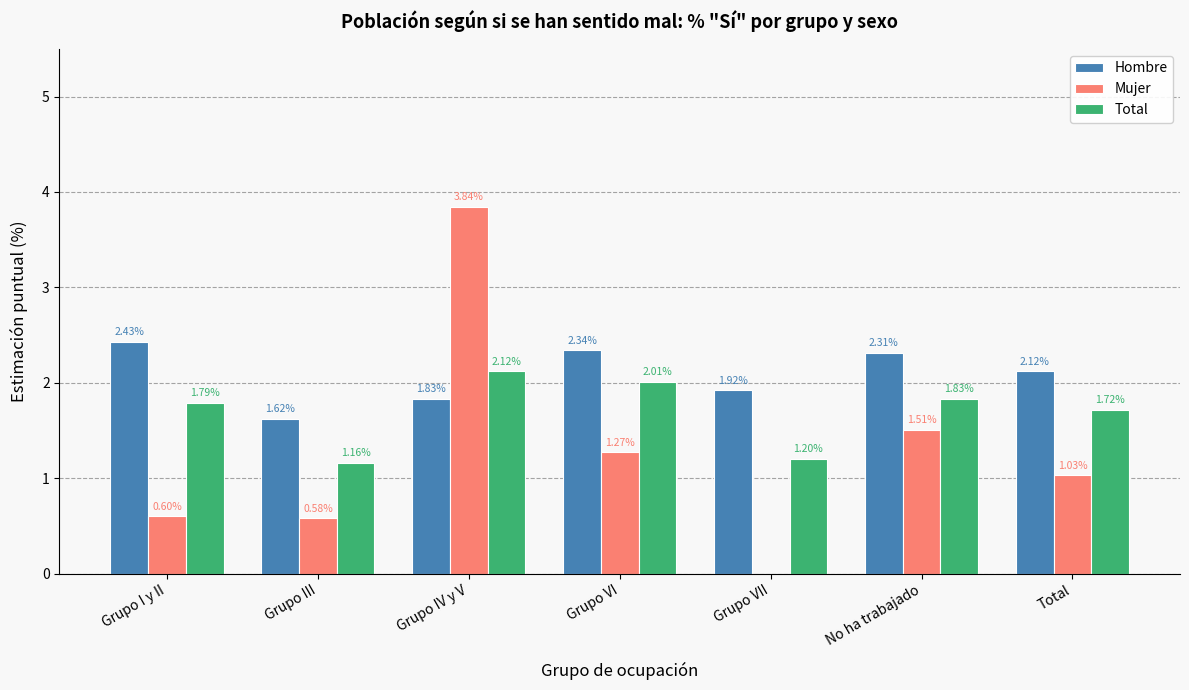

Which category has the highest value in the Mujer series?

Grupo IV y V